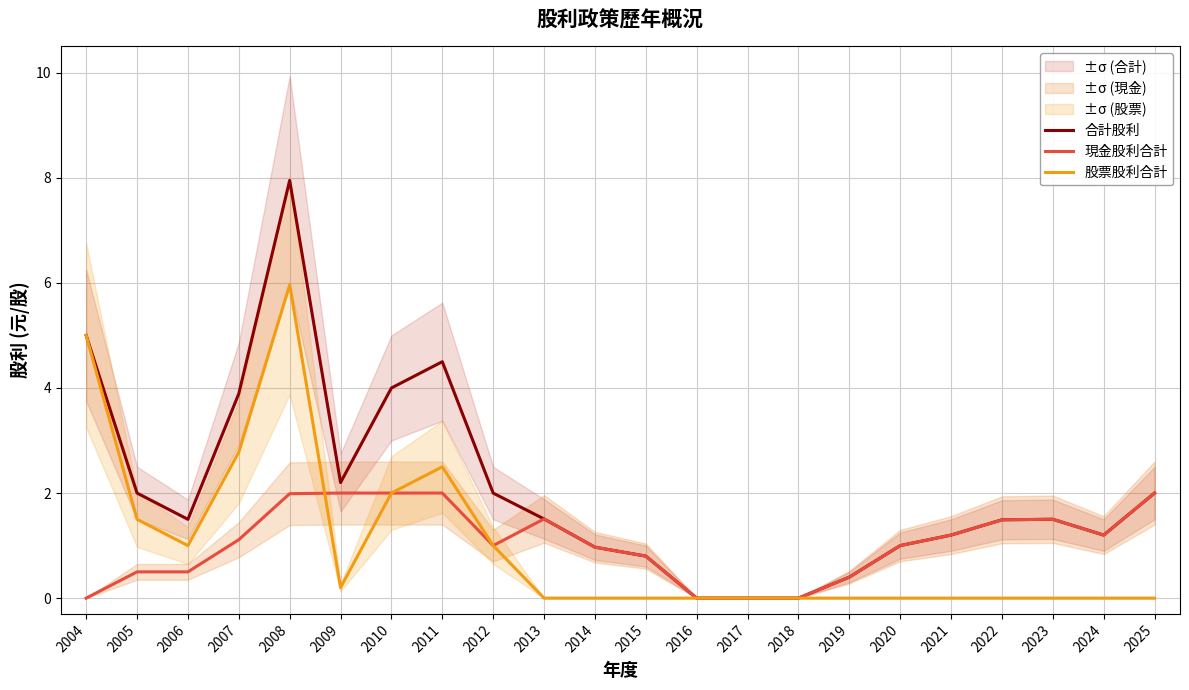

List the series in order of their peak value, highest first.

合計股利, 股票股利合計, 現金股利合計